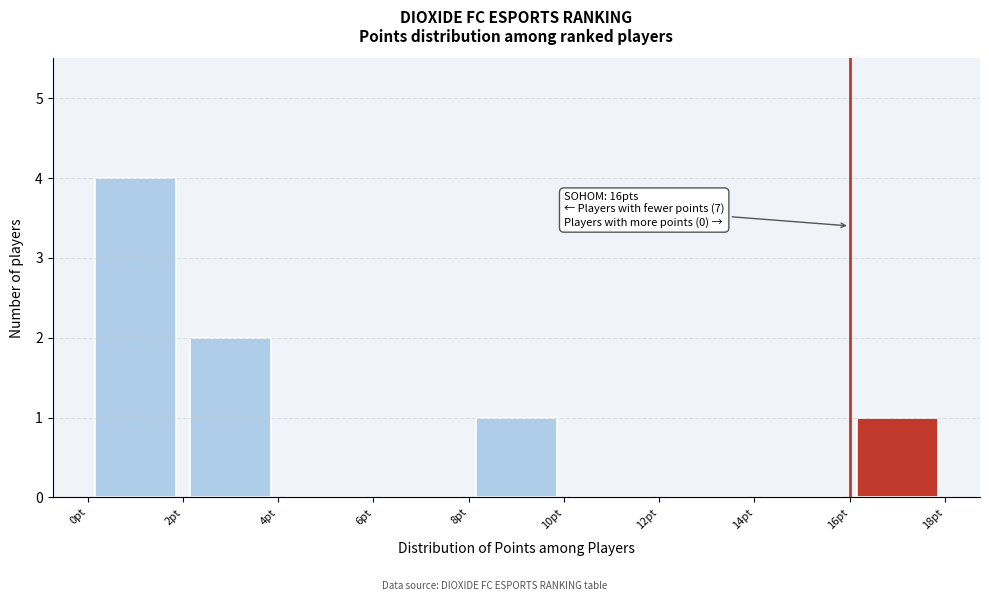

Over which range of the x-axis is the bar tallest?

0 to 2